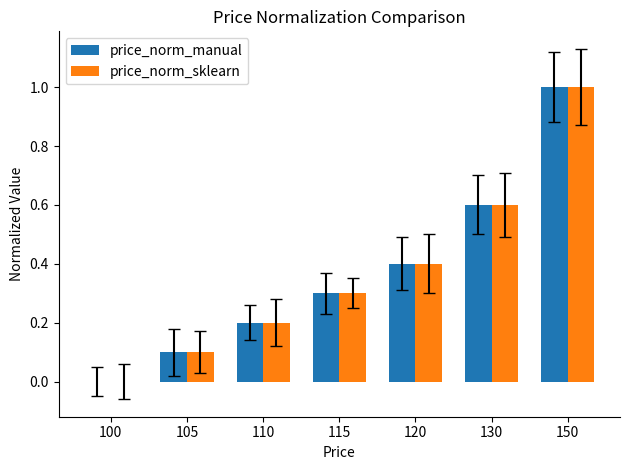

Reading left to right, transcribe all the data shown in this chart.

price_norm_manual: 100=0.0	105=0.1	110=0.2	115=0.3	120=0.4	130=0.6	150=1.0
price_norm_sklearn: 100=0.0	105=0.1	110=0.2	115=0.3	120=0.4	130=0.6	150=1.0